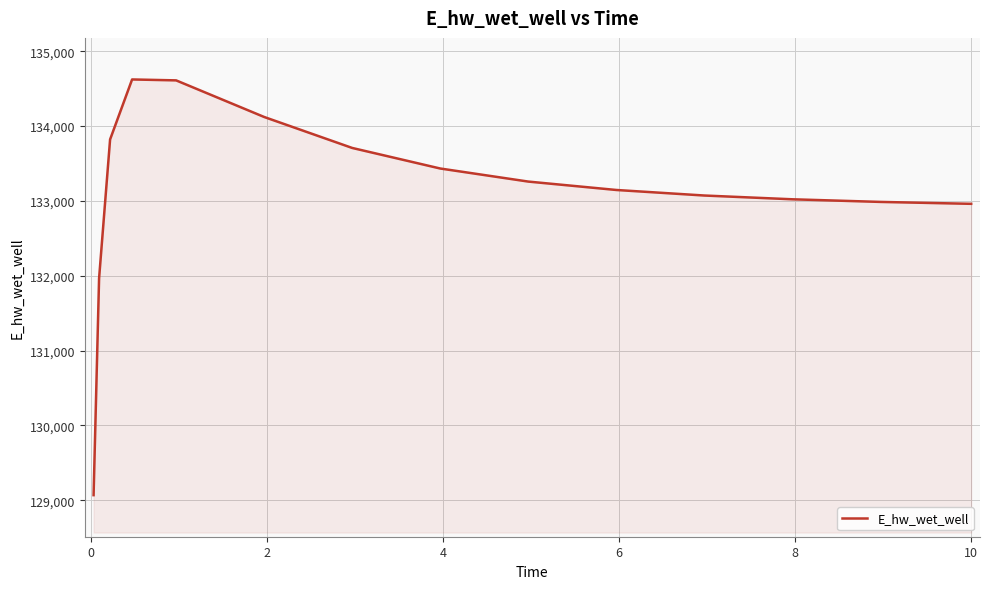

What is the difference between the maximum and minimum values?

5554.9